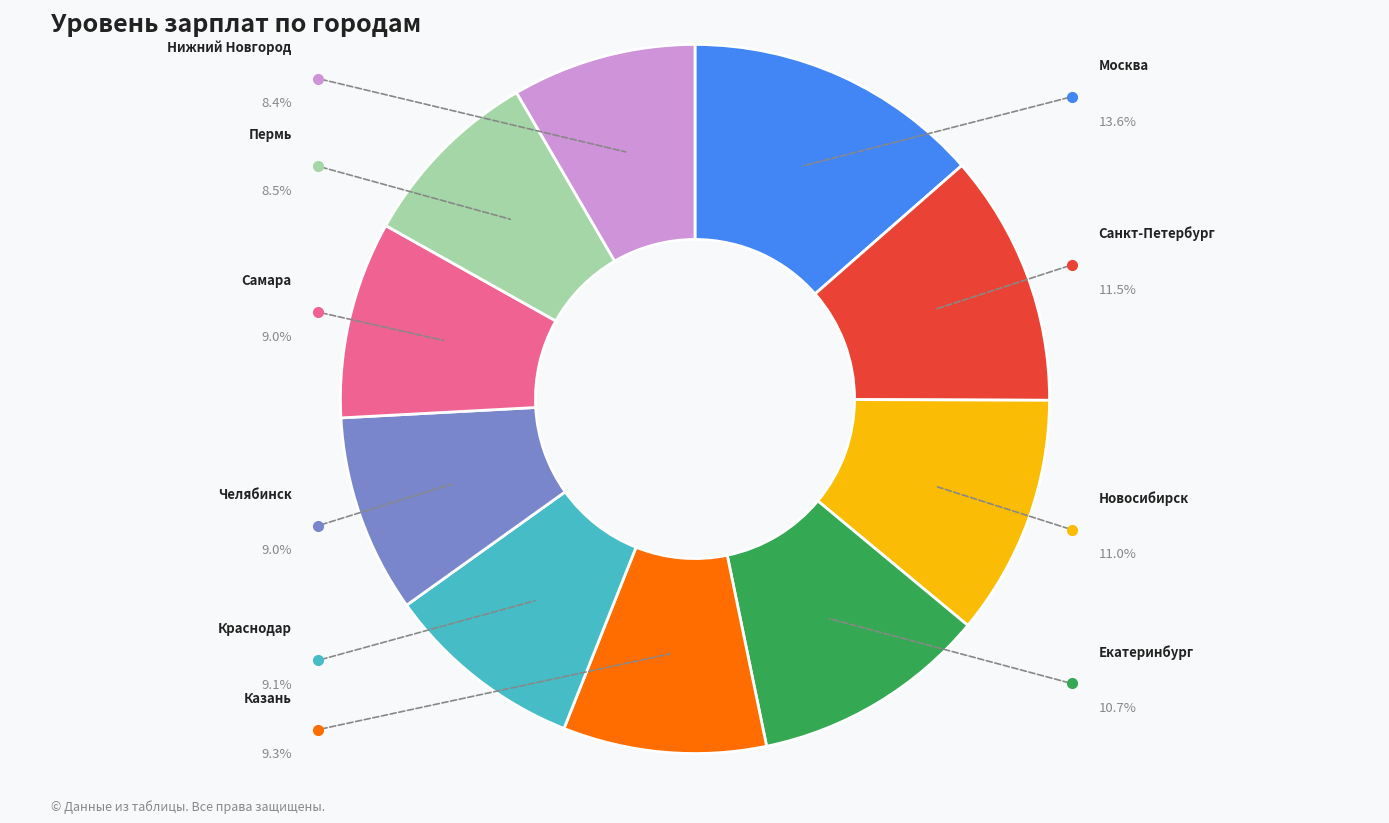

What percentage is the Нижний Новгород slice, to the nearest percent?

8%